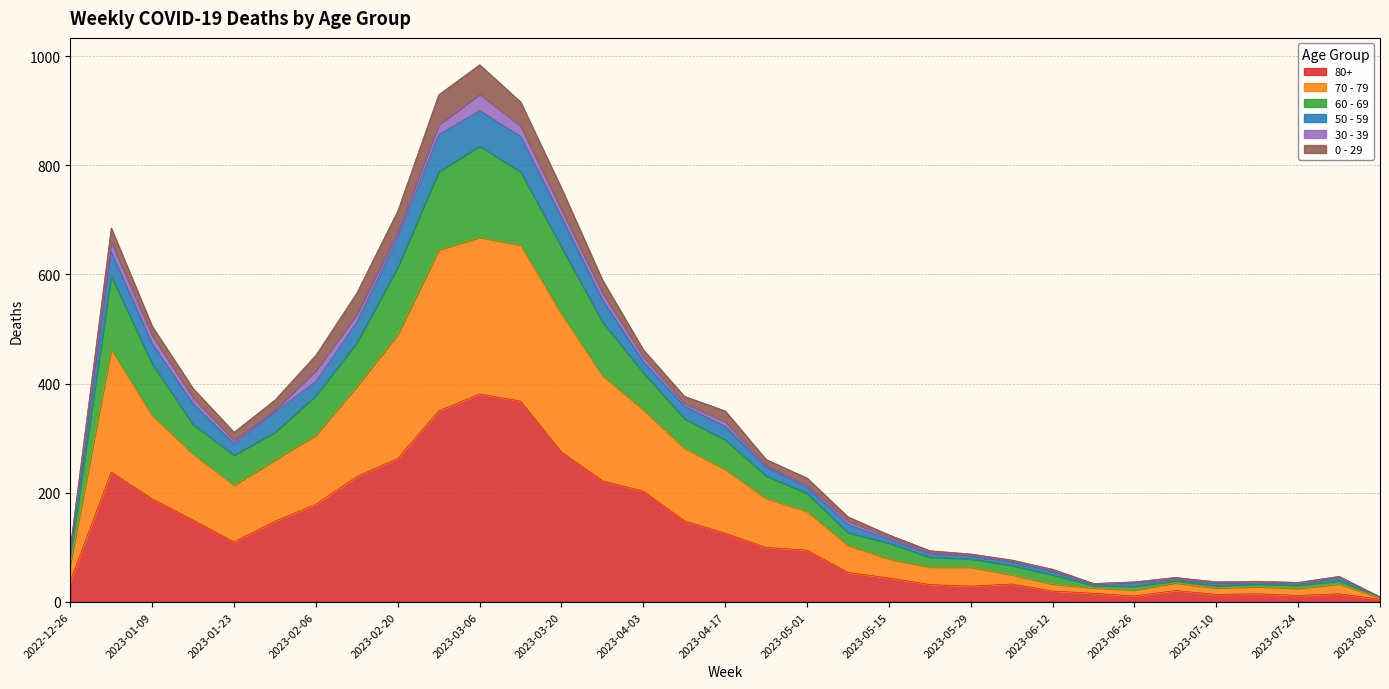

At which label does 80+ first exceed 100?

2023-01-02